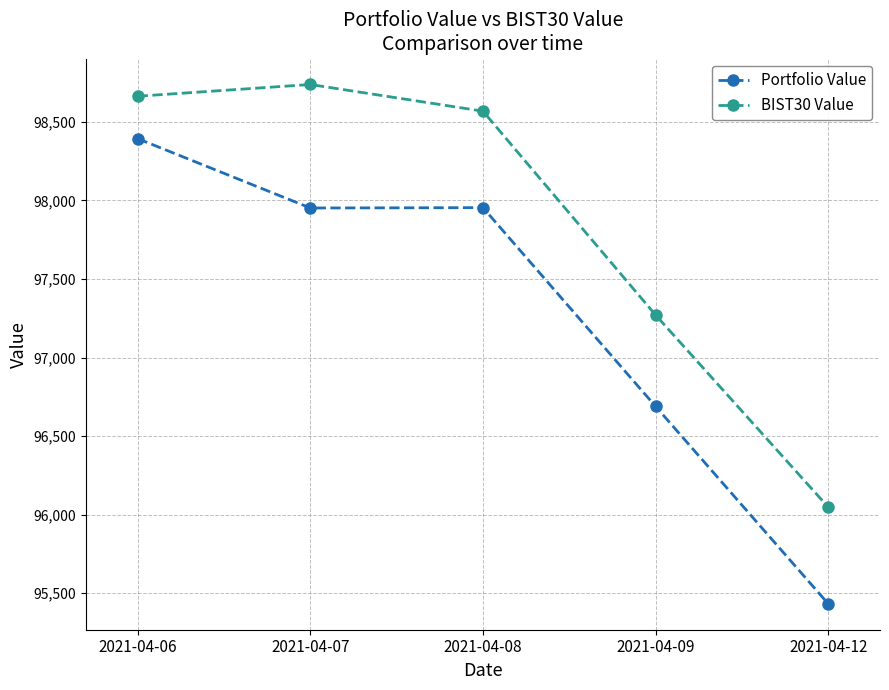

Which series has the largest total across all categories?

BIST30 Value